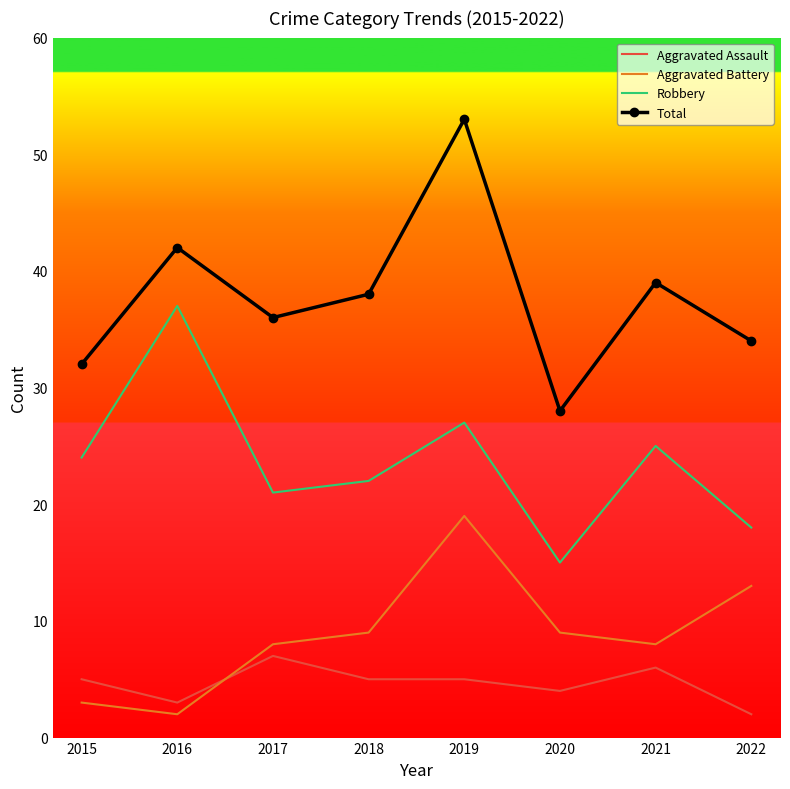

Reading right to left, extract all data points from this chart.

Aggravated Assault: 2022=2	2021=6	2020=4	2019=5	2018=5	2017=7	2016=3	2015=5
Aggravated Battery: 2022=13	2021=8	2020=9	2019=19	2018=9	2017=8	2016=2	2015=3
Robbery: 2022=18	2021=25	2020=15	2019=27	2018=22	2017=21	2016=37	2015=24
Total: 2022=34	2021=39	2020=28	2019=53	2018=38	2017=36	2016=42	2015=32